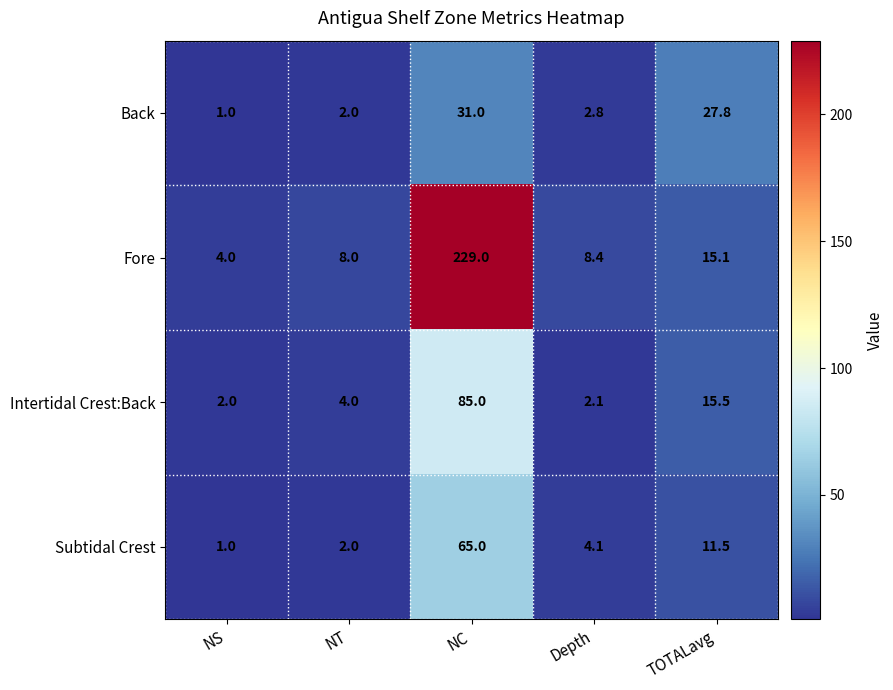

How many series are shown in this chart?

4